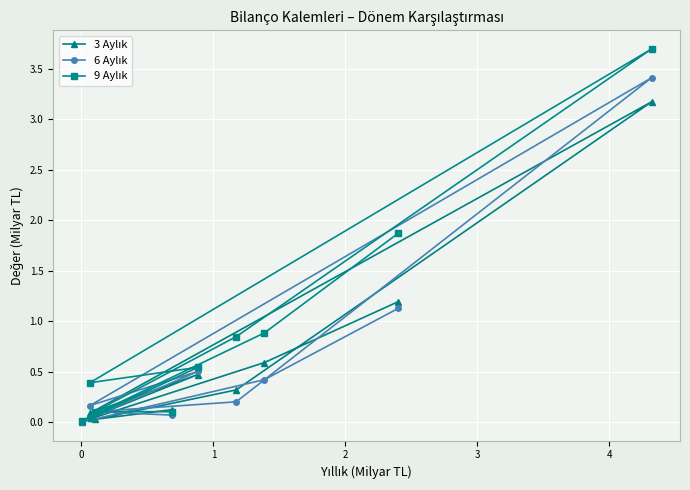

At how many categories does at least one series exceed 1?

2